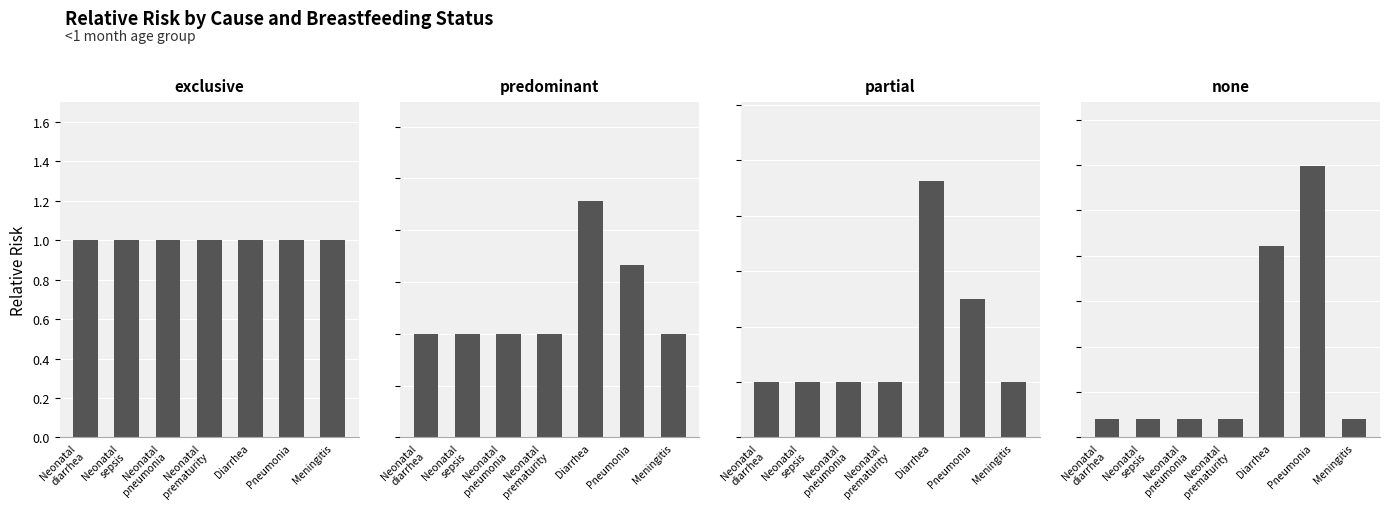

What are all the series names shown in the legend?

exclusive, predominant, partial, none